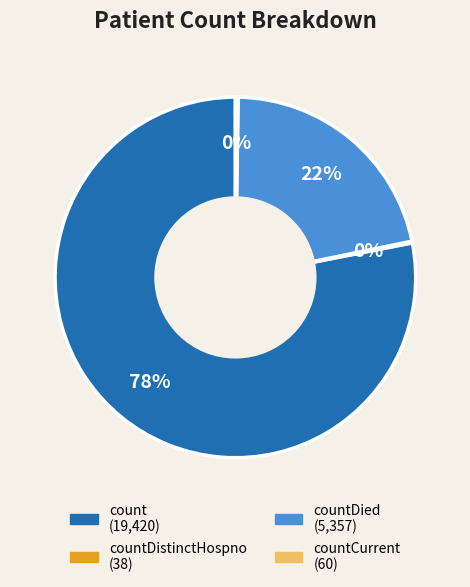

Is there any slice that represents more than half of the pie?

Yes